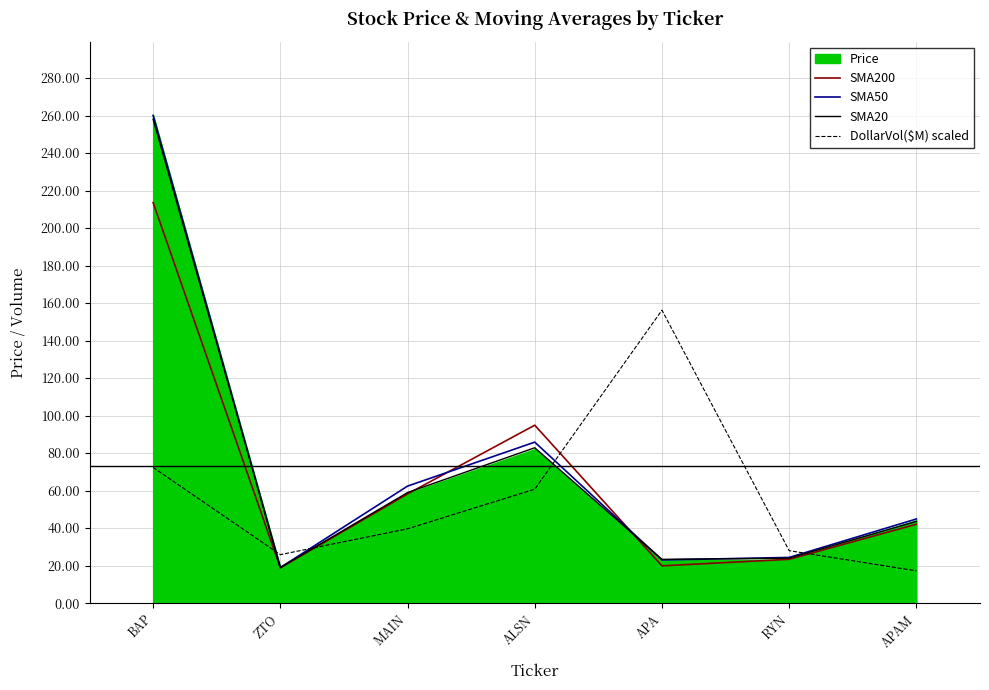

True or false: DollarVol($M) scaled has a value of 39.5 at RYN.

False